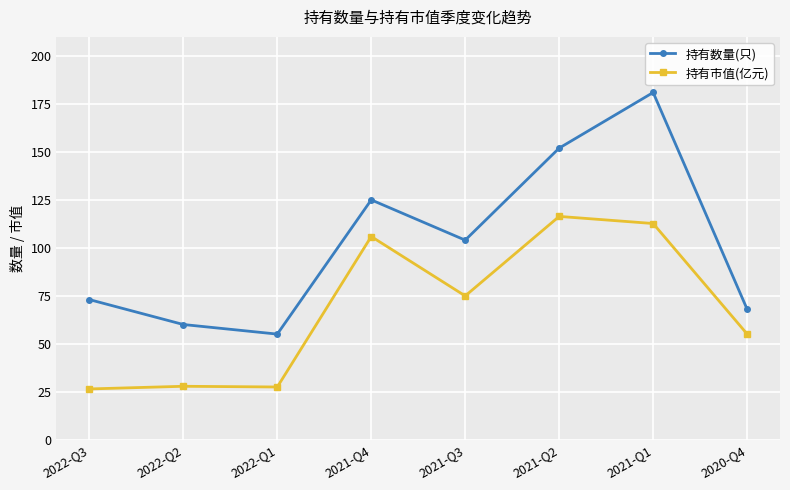

The 持有市值(亿元) series shows 186.8 at 2021-Q4. True or false?

False